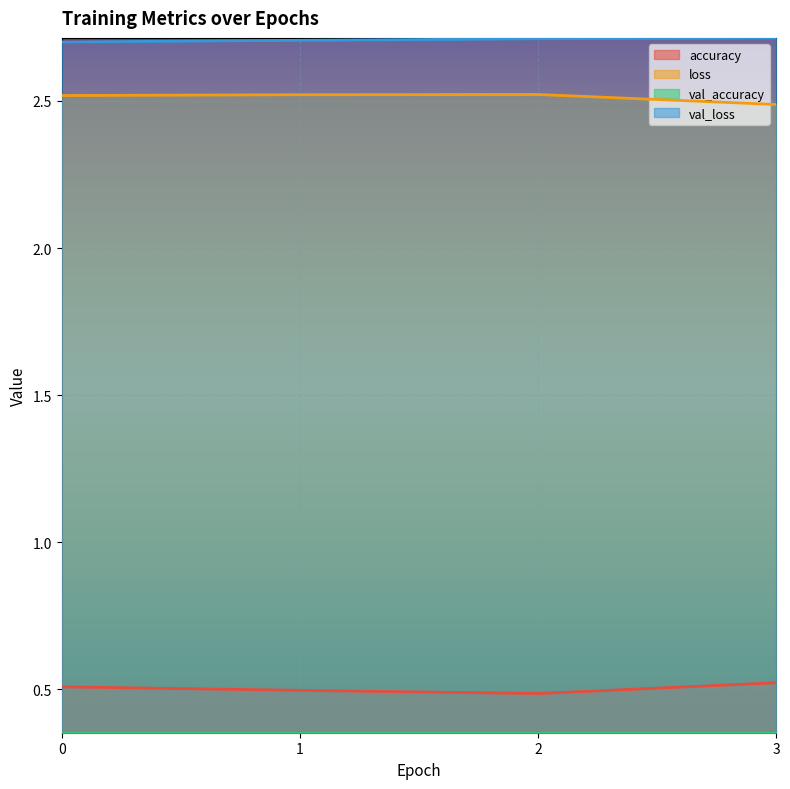

What is the sum of all val_loss values?

10.8